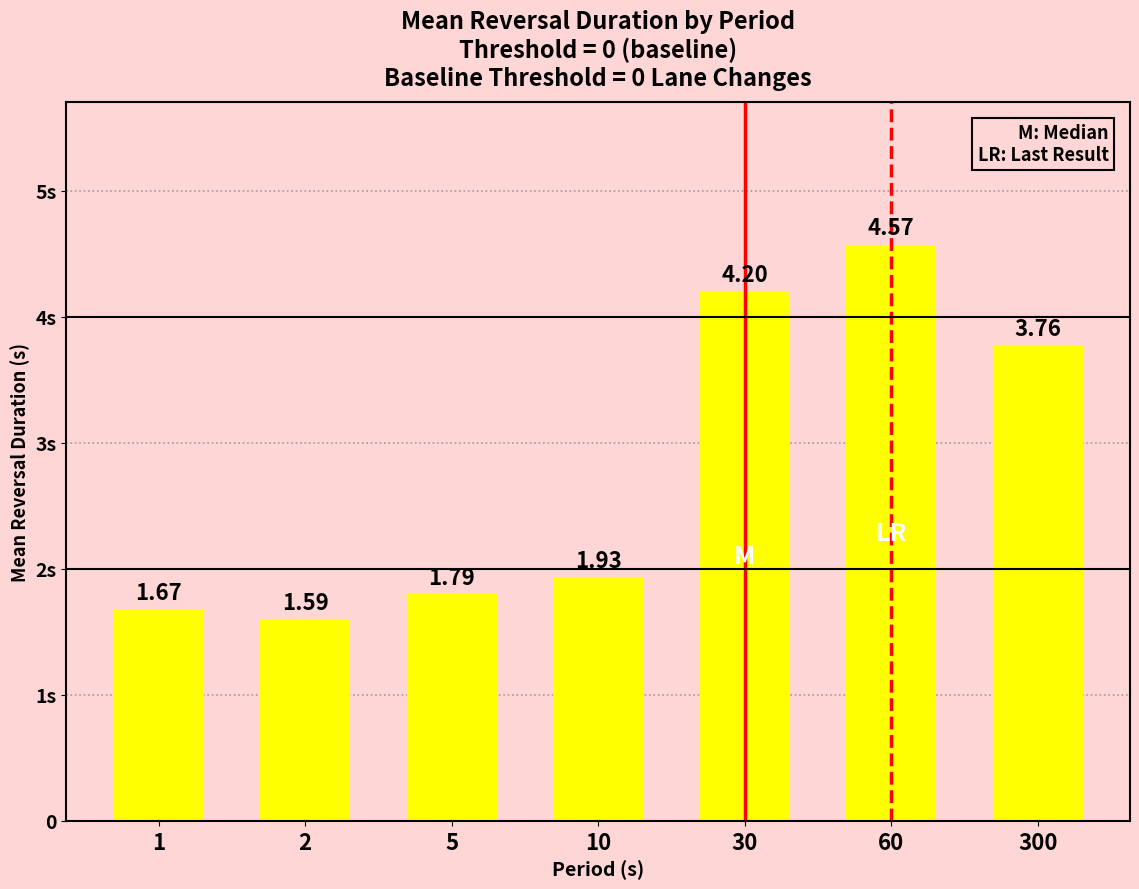

Reading left to right, transcribe all the data shown in this chart.

1.7	1.6	1.8	1.9	4.2	4.6	3.8